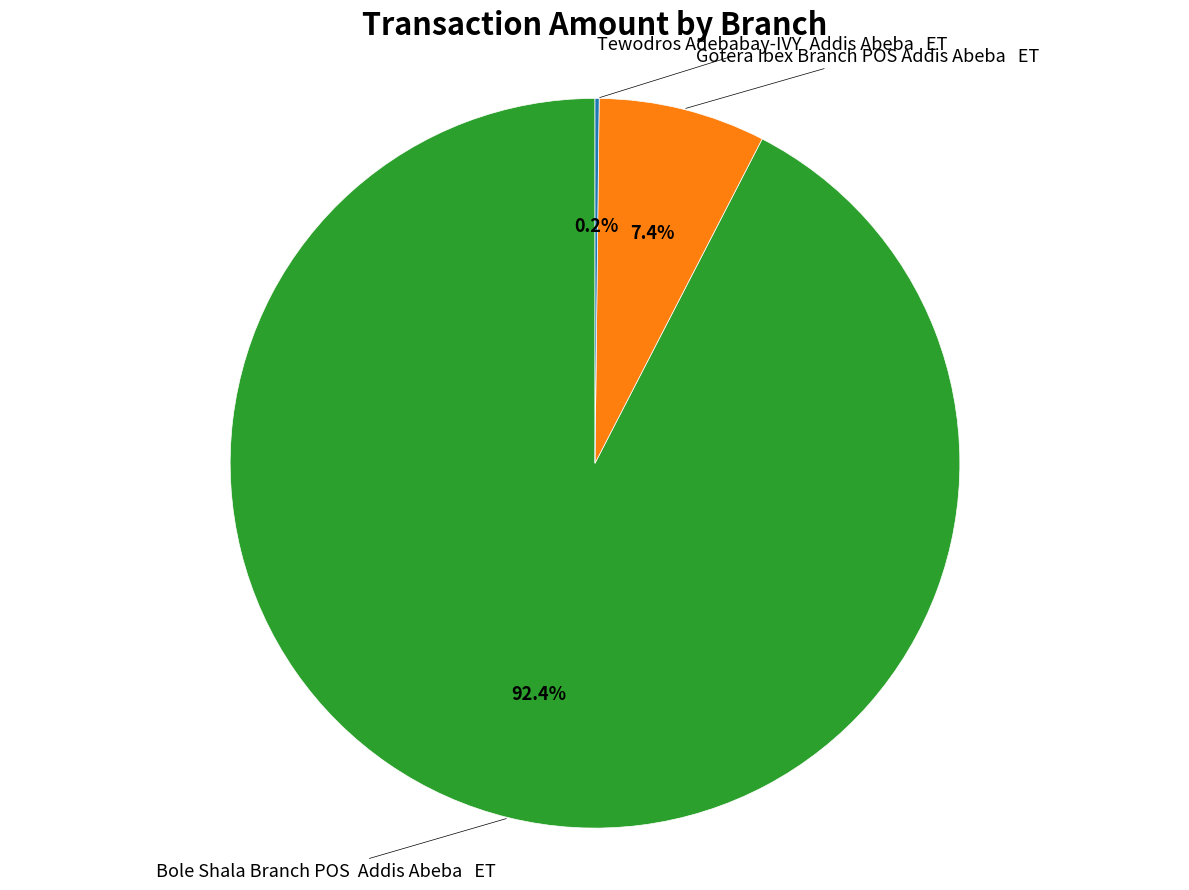

Is there any slice that represents more than half of the pie?

Yes